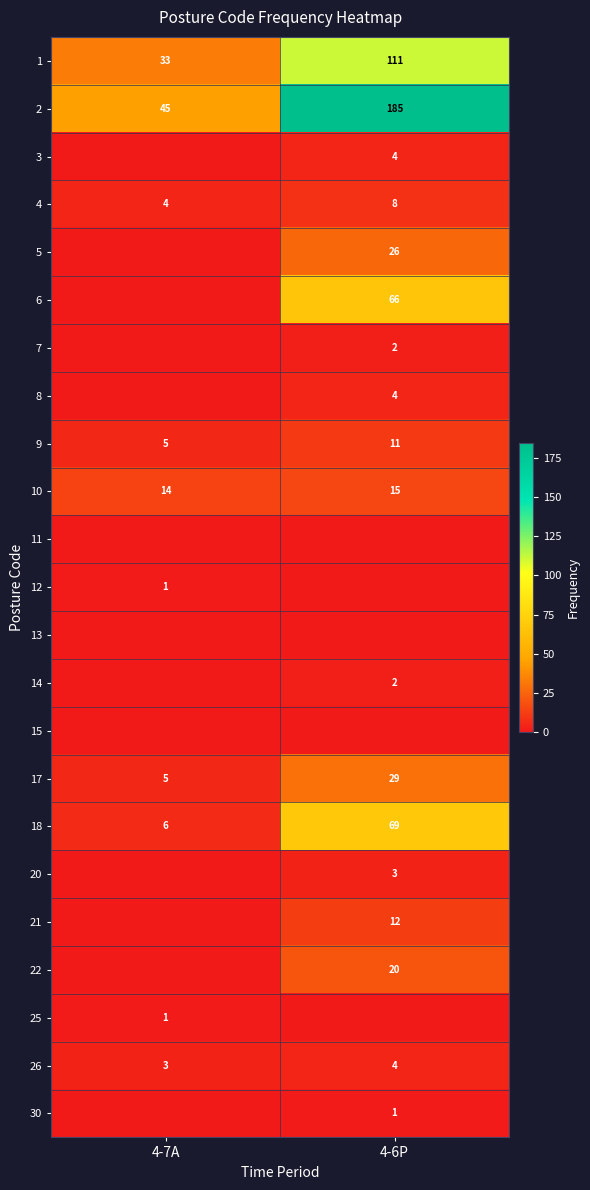

The 10 series shows 10 at 4-7A. True or false?

False